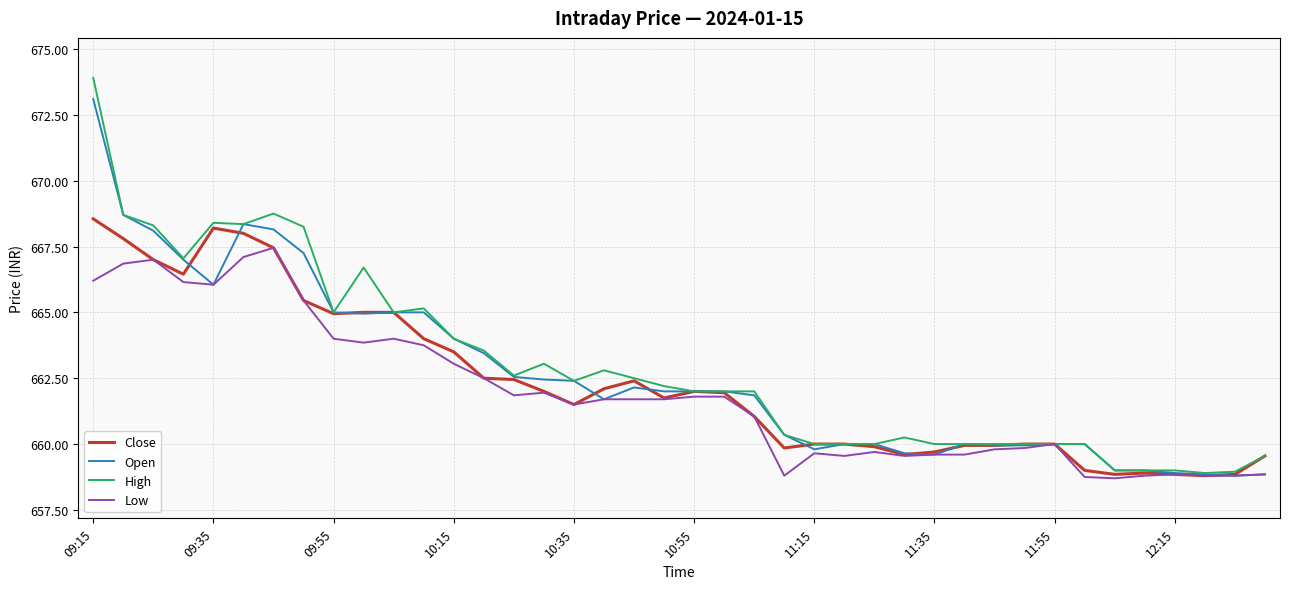

What is the lowest value of the Open series?

658.8